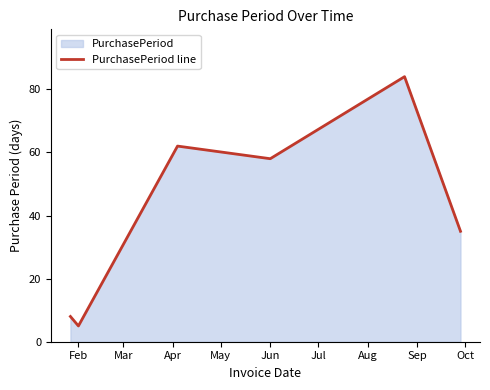

How many interior local valleys (lower than both neighbors) does the data have?

2